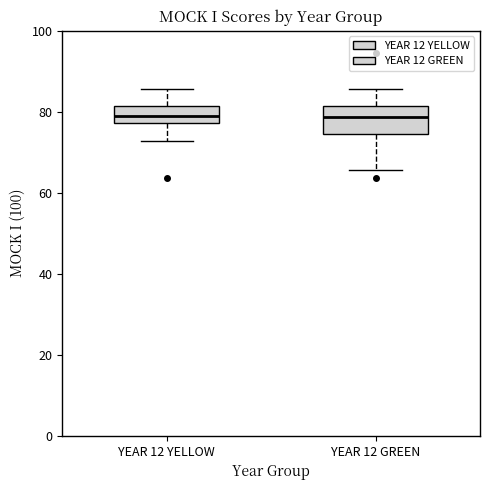

Reading left to right, transcribe this box plot: for each box, give where its median line is, the range the box spans, and where its two whiskers end, as read against the y-axis. The values are not printed on the chart, so give them approximately, as read against the axis.

YEAR 12 YELLOW: median 80, box 78 to 82, whiskers 72 to 86
YEAR 12 GREEN: median 78, box 74 to 82, whiskers 66 to 86